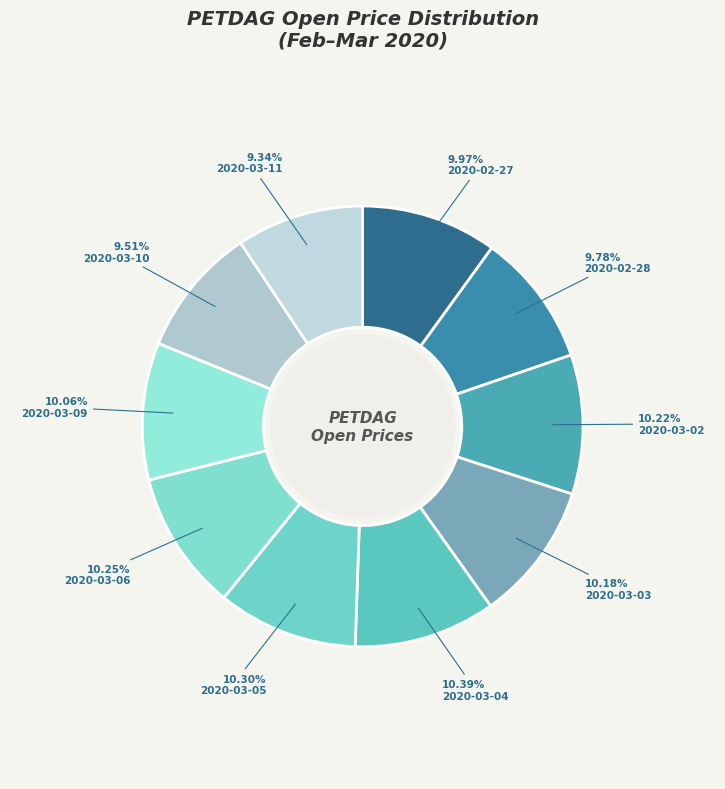

How much of the chart is everything except 2020-03-06?

89.7%